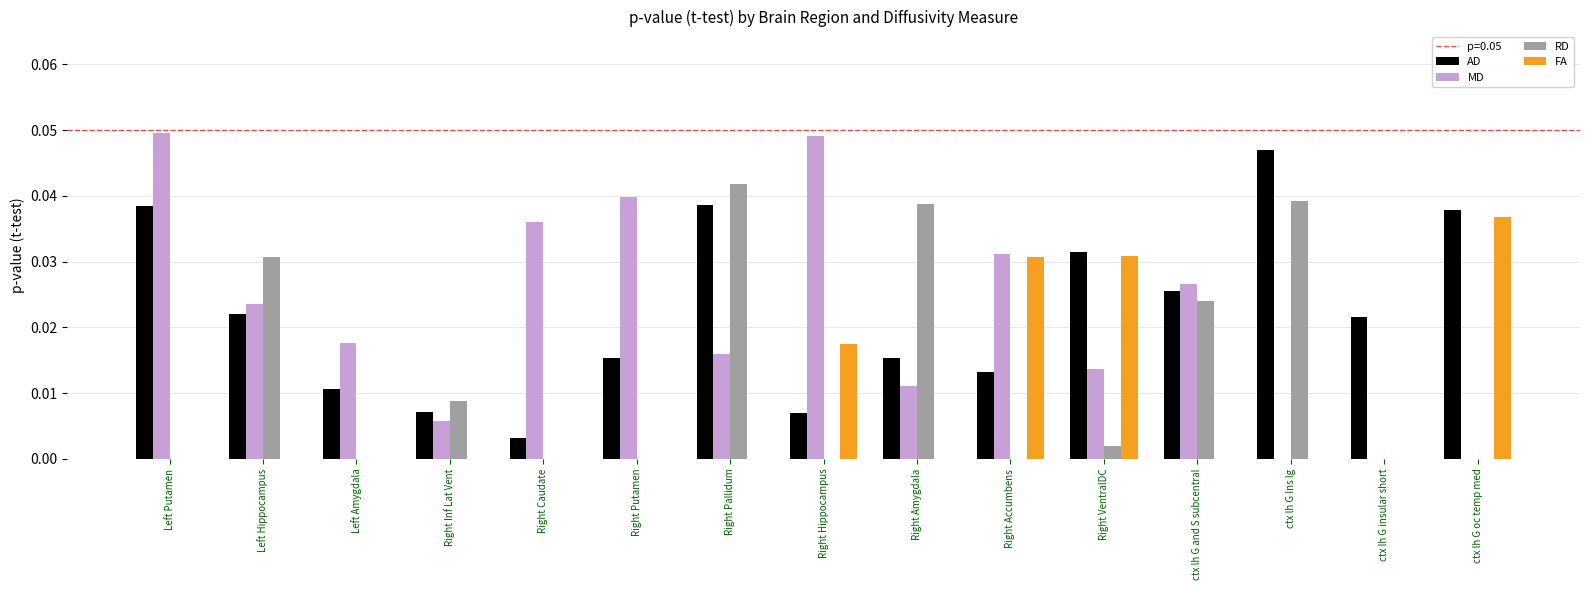

The RD series shows 0.0 at Left Hippocampus. True or false?

True